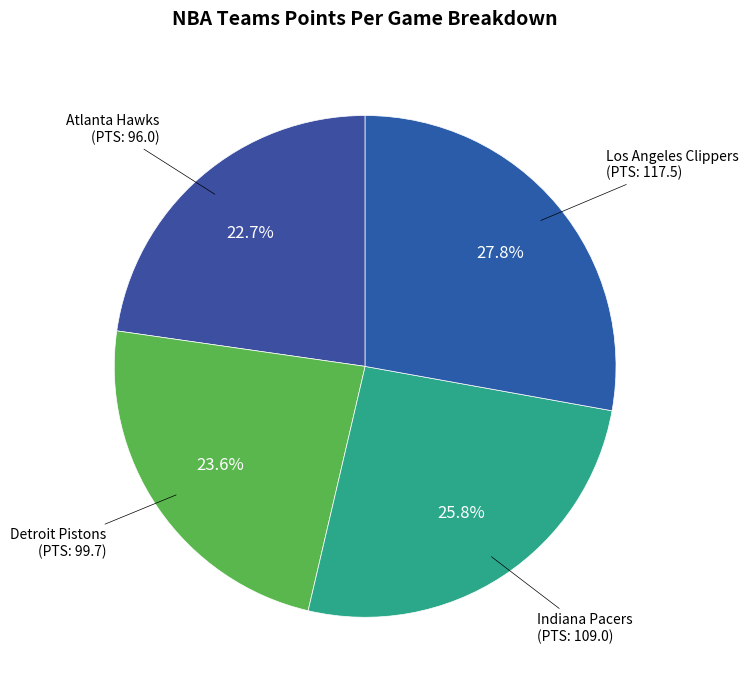

Count the number of slices in the pie.

4